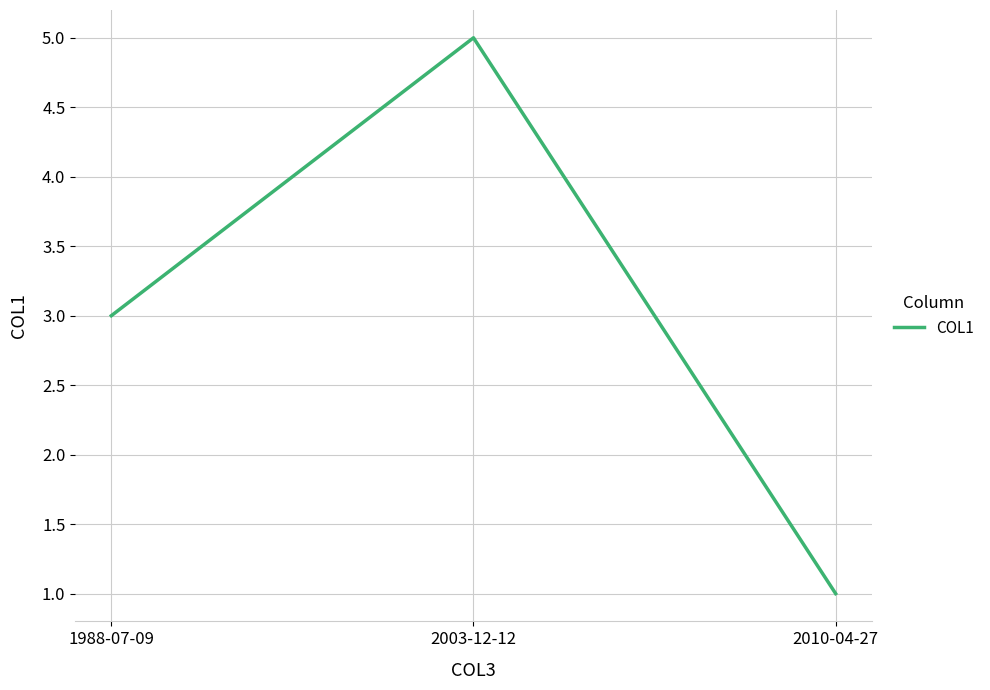

What is the approximate value at 1988-07-09?

3